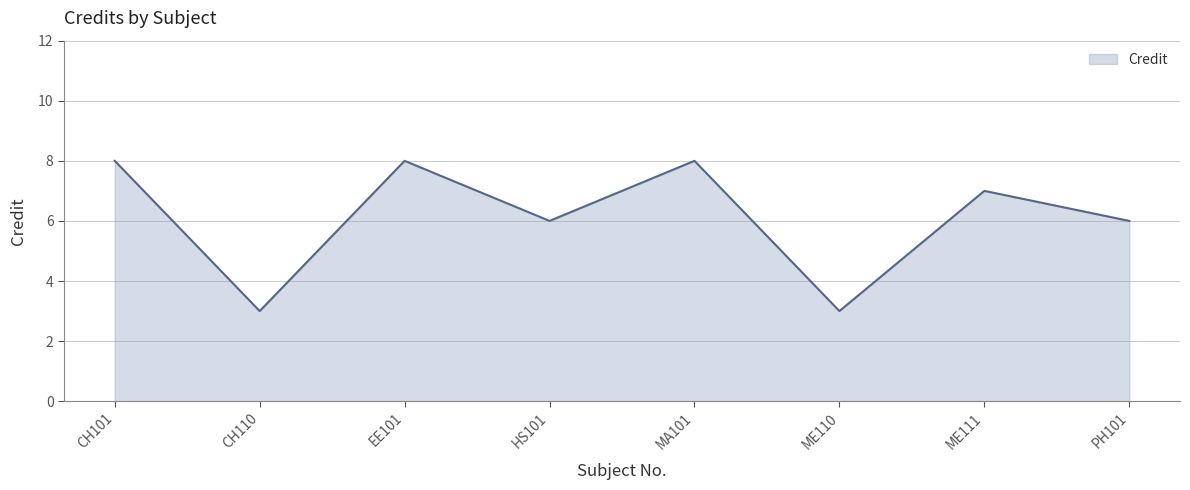

What is the difference between the second highest and second lowest values?

5